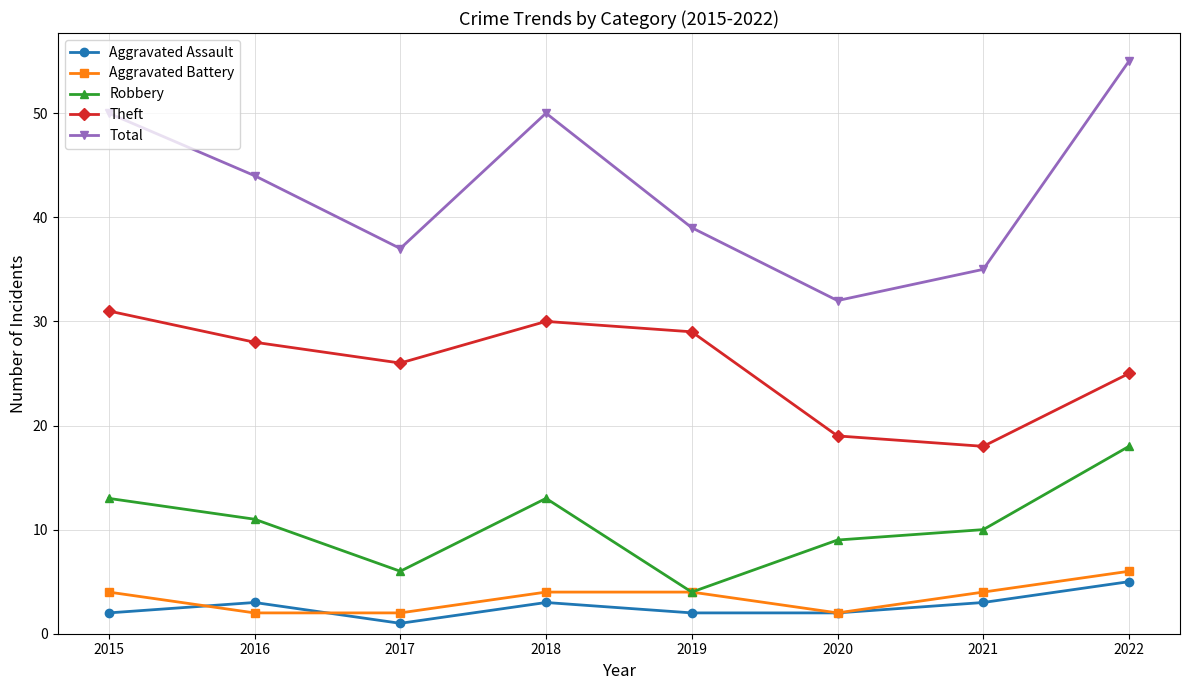

What value does the Theft series have at 2021?

18